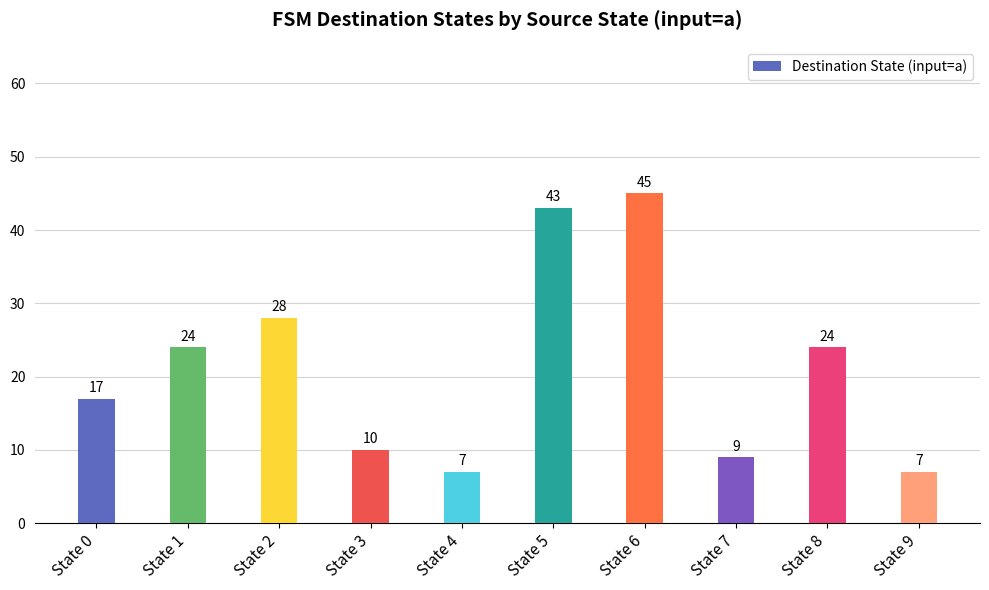

What is the approximate value at State 5, to the nearest 5?

45